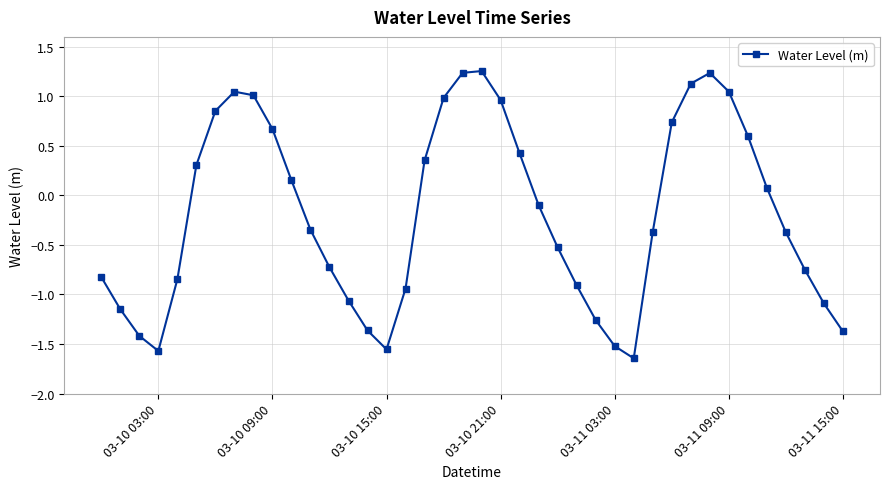

What is the sum of all values?

-7.6